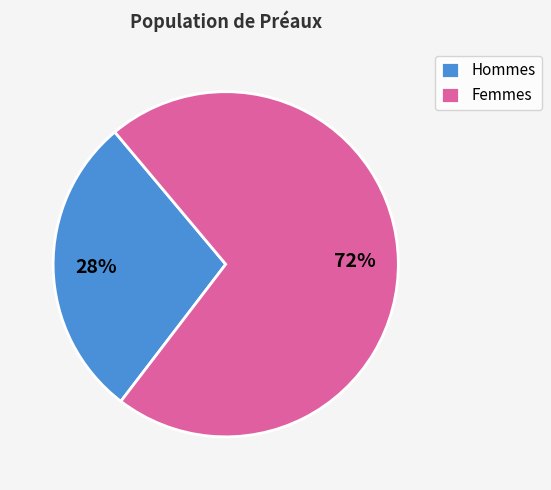

Between Hommes and Femmes, which is larger?

Femmes